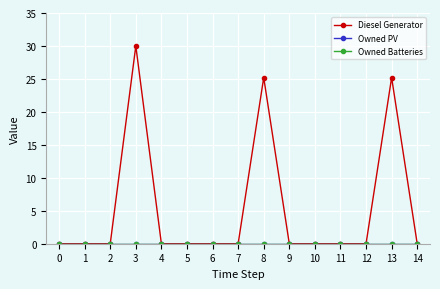

What is the approximate value of Diesel Generator at 3?

30.0